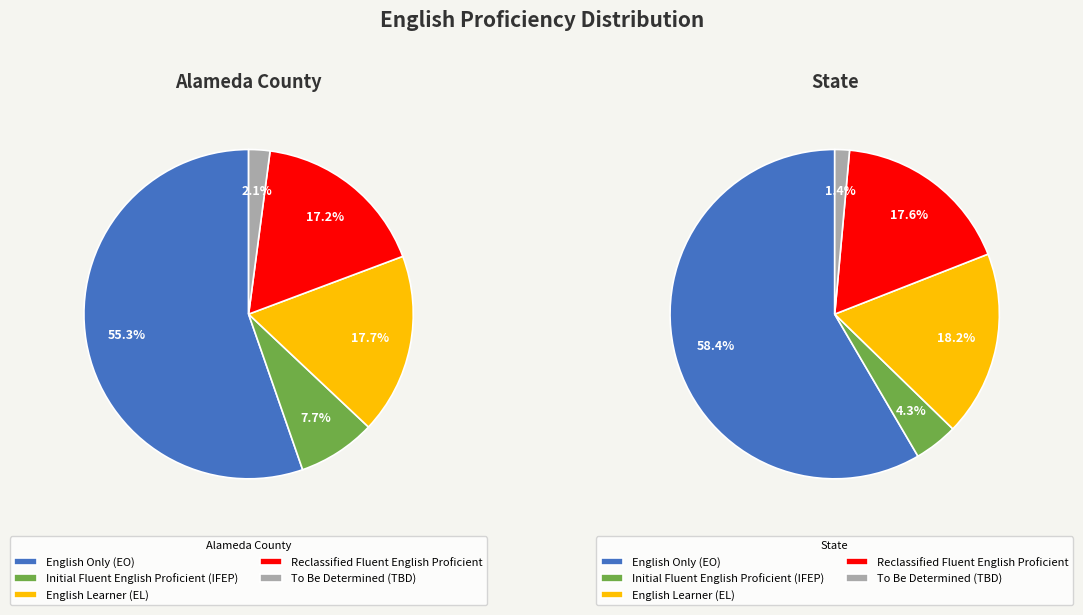

How many slices are in this pie chart?

5